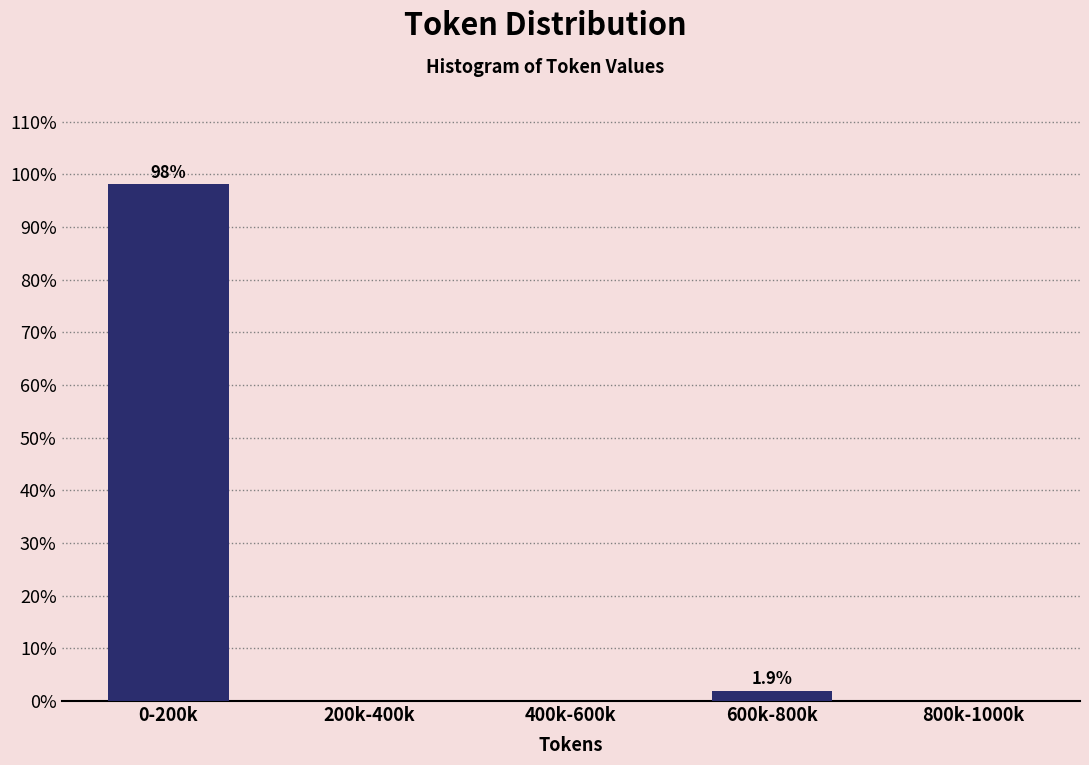

Reading left to right, what are all the values shown in this chart?

0-200k=98.1	200k-400k=0.0	400k-600k=0.0	600k-800k=1.9	800k-1000k=0.0